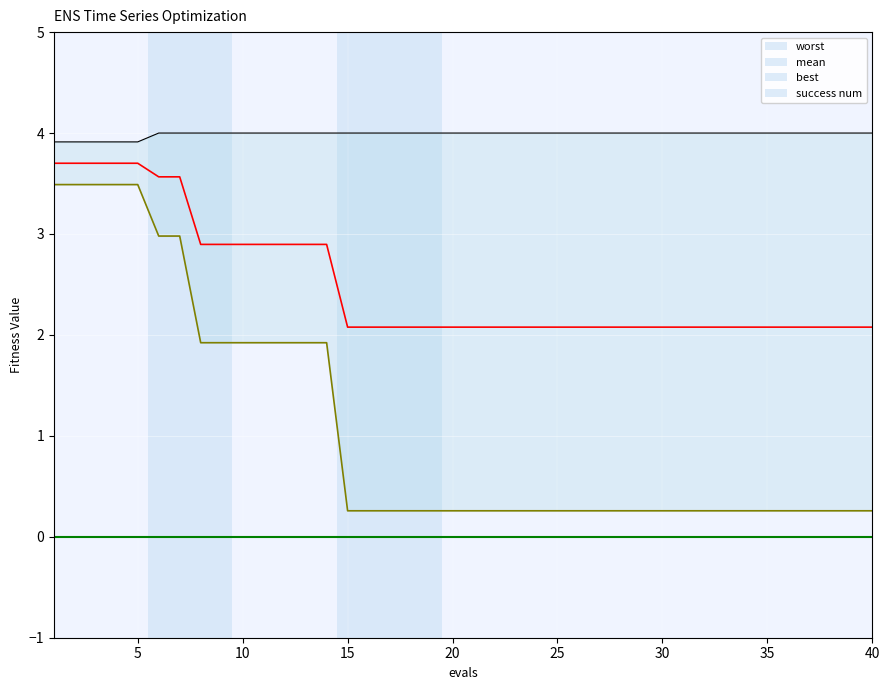

True or false: worst and best intersect in this chart.

False